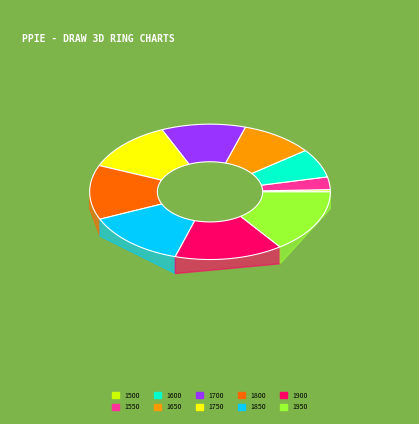

Count the number of slices in the pie.

10